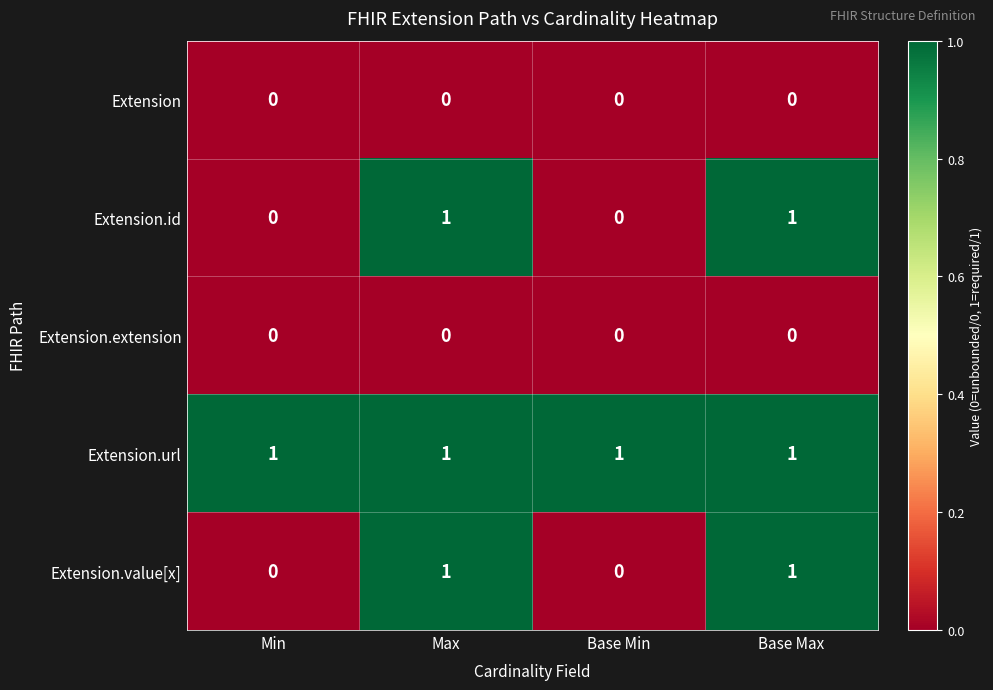

Is the value of Extension.url at Base Min greater than the value of Extension at Base Max?

Yes